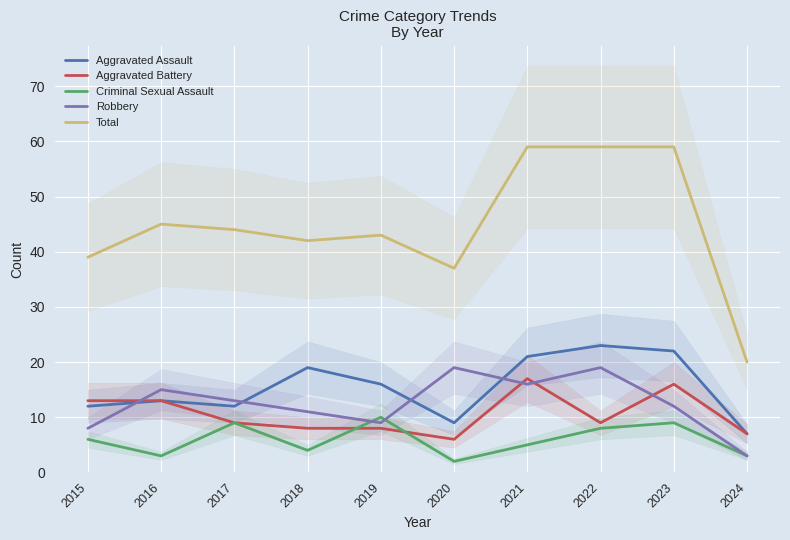

True or false: Criminal Sexual Assault and Robbery cross at least once.

True